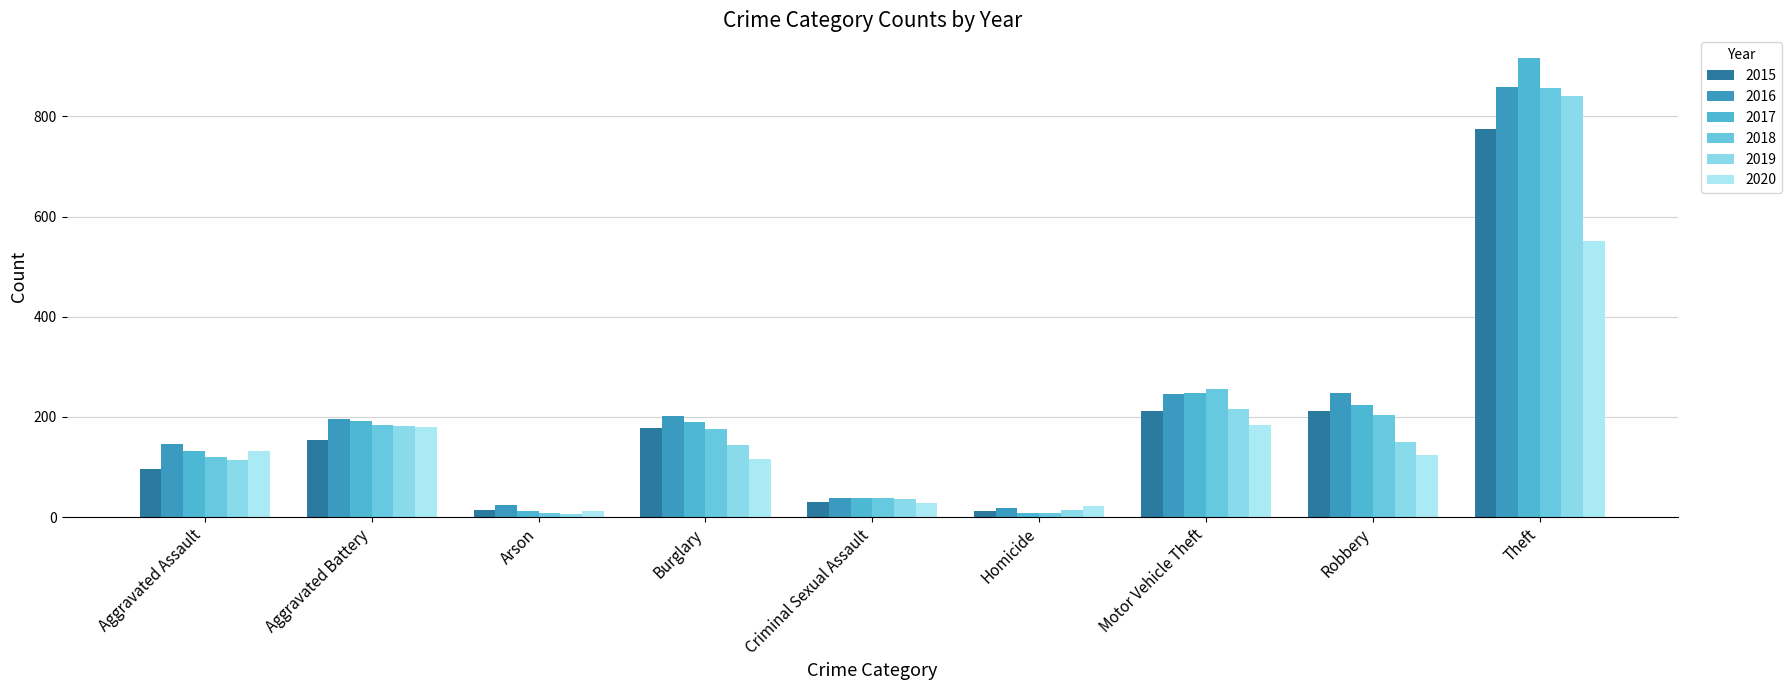

What are all the series names shown in the legend?

2015, 2016, 2017, 2018, 2019, 2020